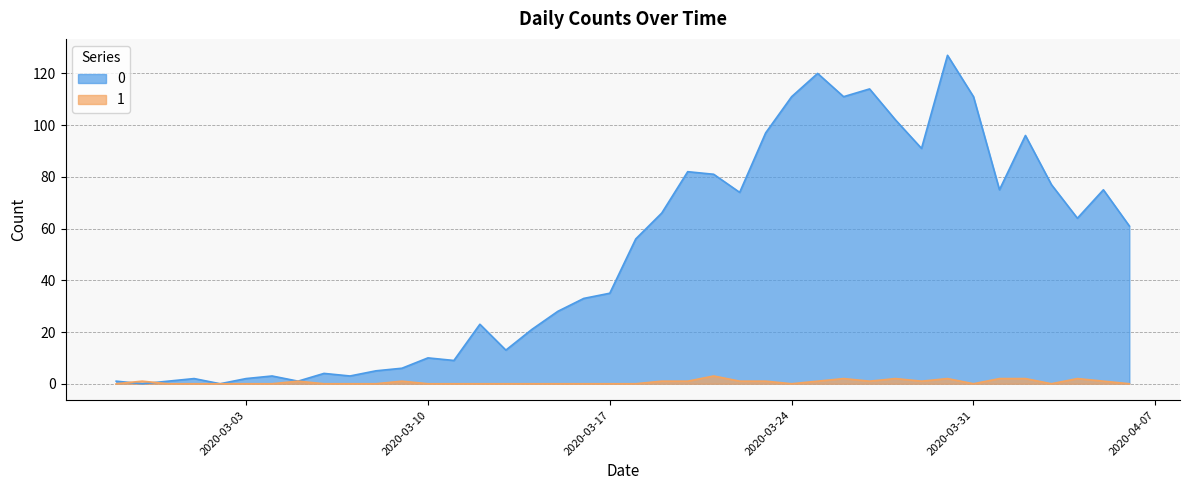

What is the sum of the 1 values at 2020-03-27 and 2020-04-06?

1